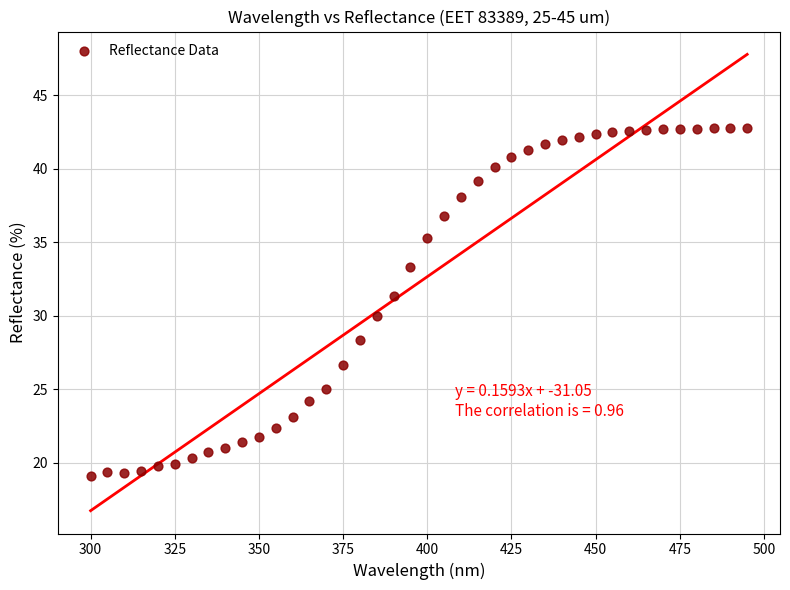

What is the range of X values (max minus min)?

195.0